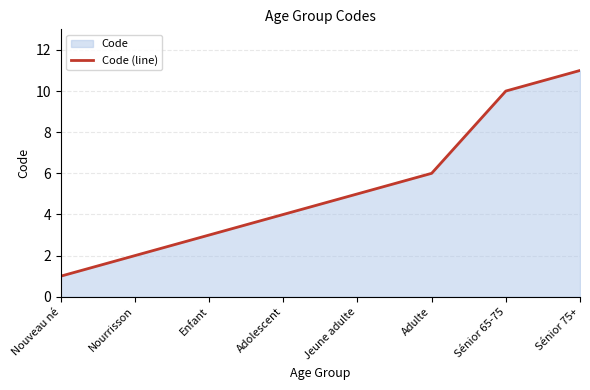

The chart shows a value of 3 at Enfant. True or false?

True